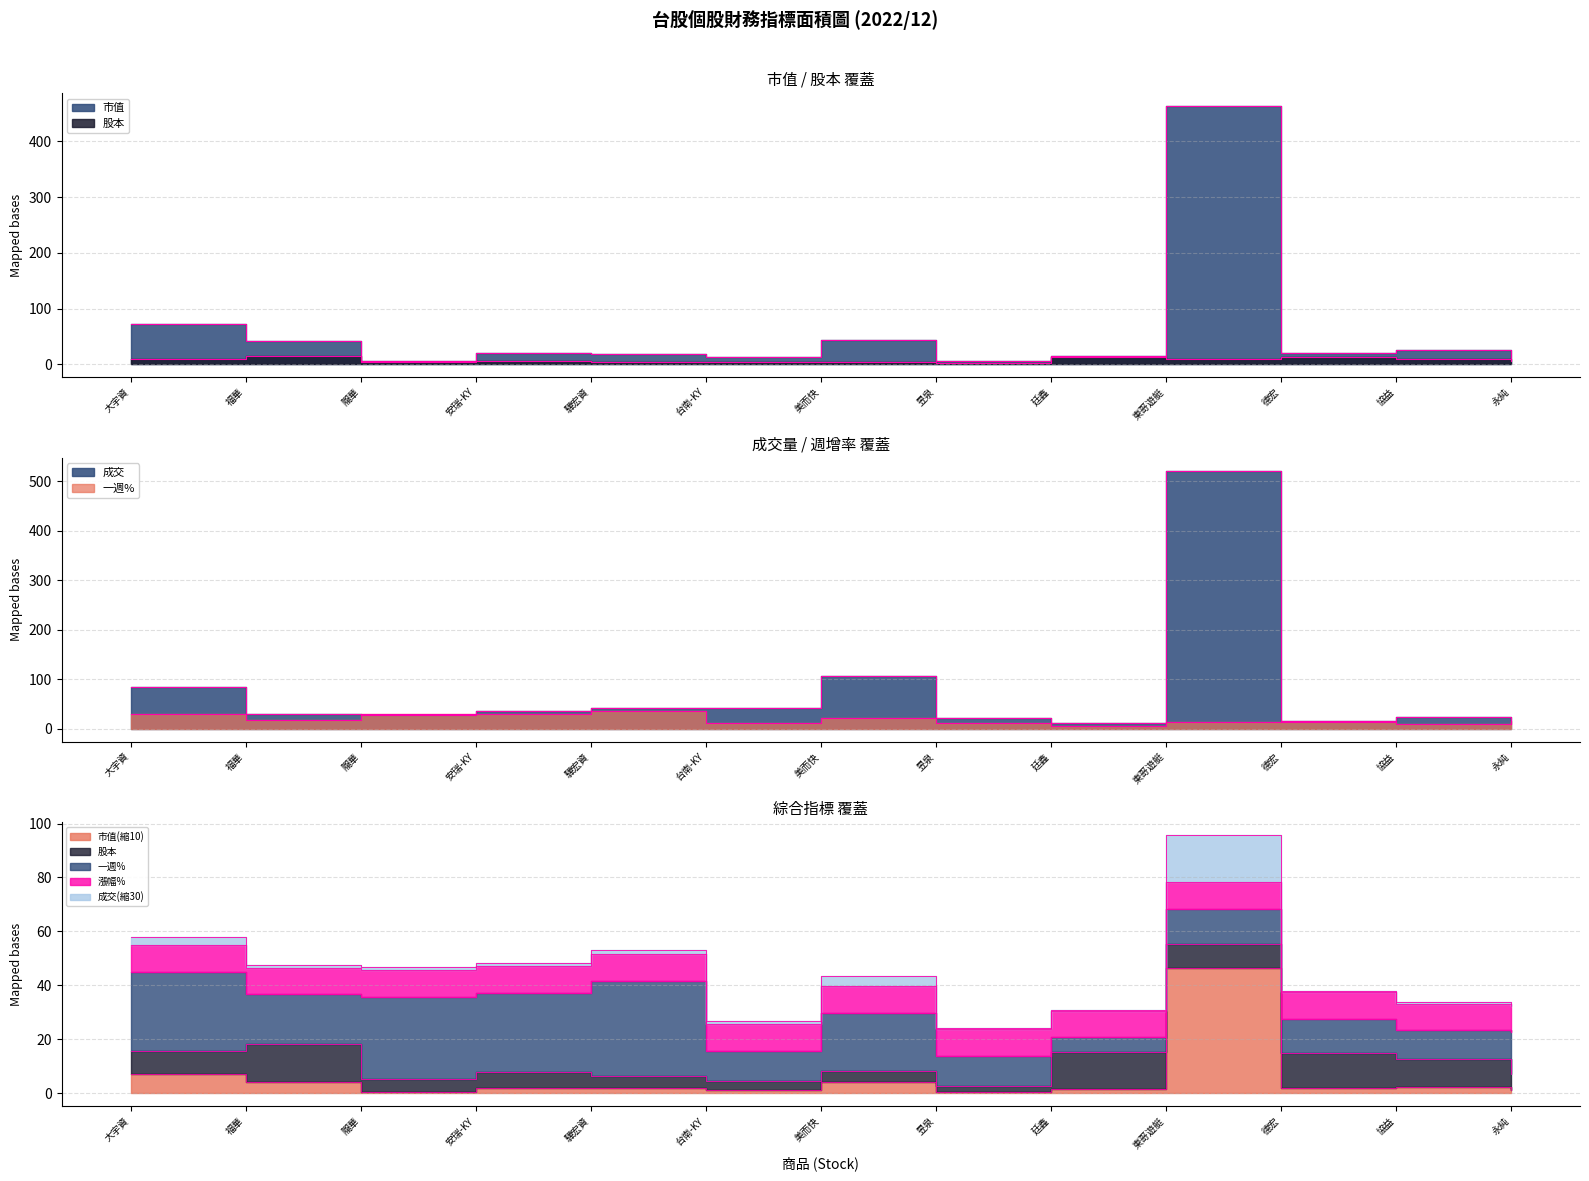

At which label does 股本 reach its peak?

福華